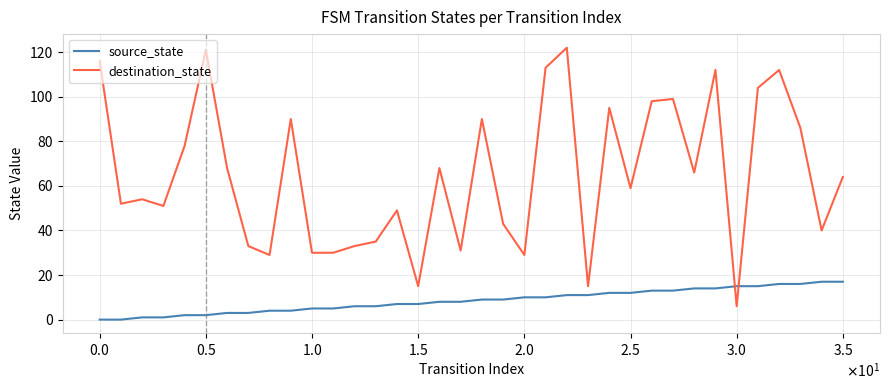

List the series in order of their overall mean, highest first.

destination_state, source_state